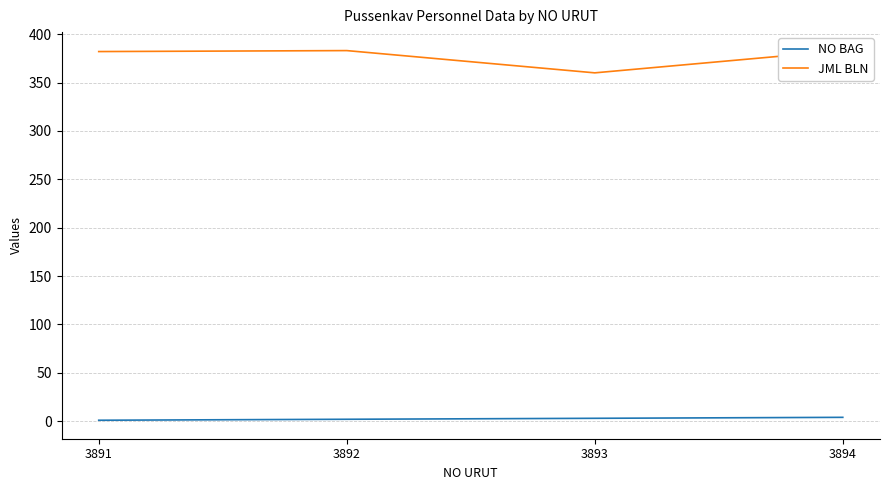

True or false: NO BAG and JML BLN cross at least once.

False